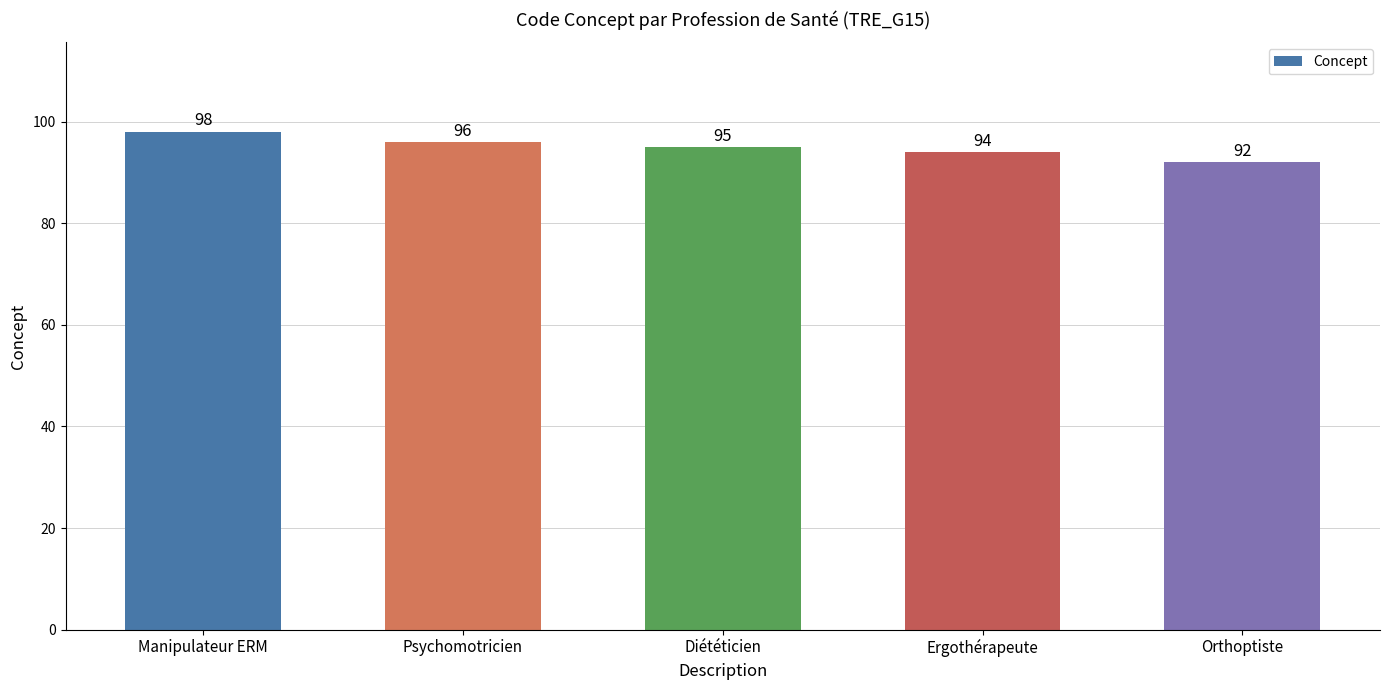

Rank the categories by value from highest to lowest.

Manipulateur ERM, Psychomotricien, Diététicien, Ergothérapeute, Orthoptiste